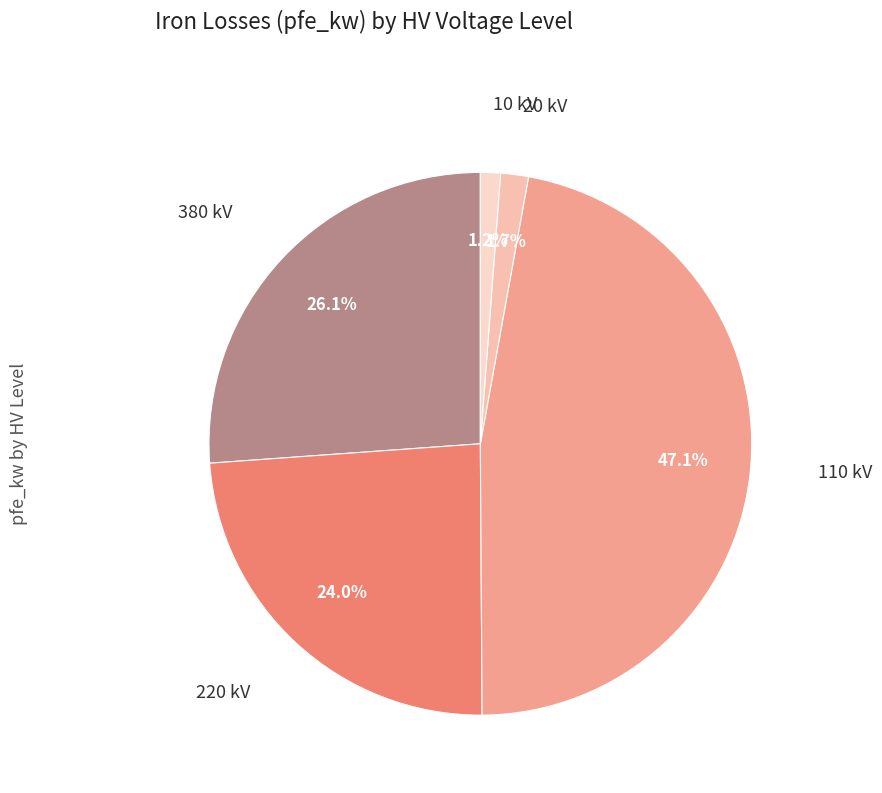

How many segments does this pie chart have?

5